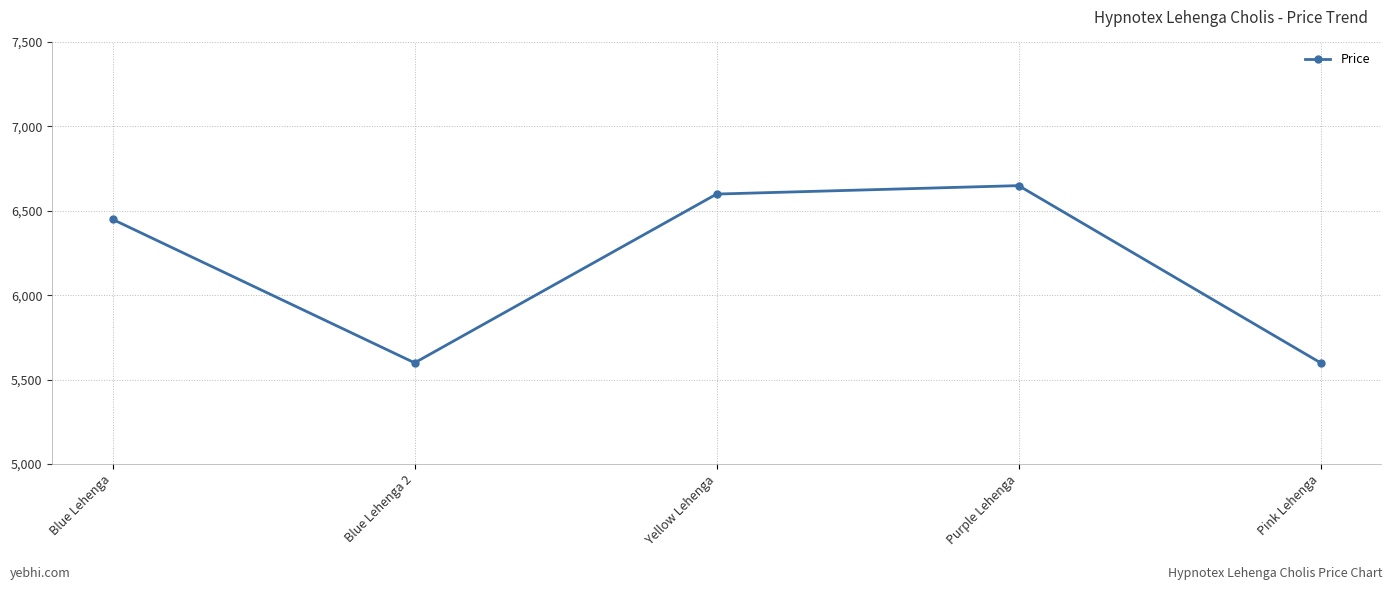

What is the minimum value shown in the chart?

5599